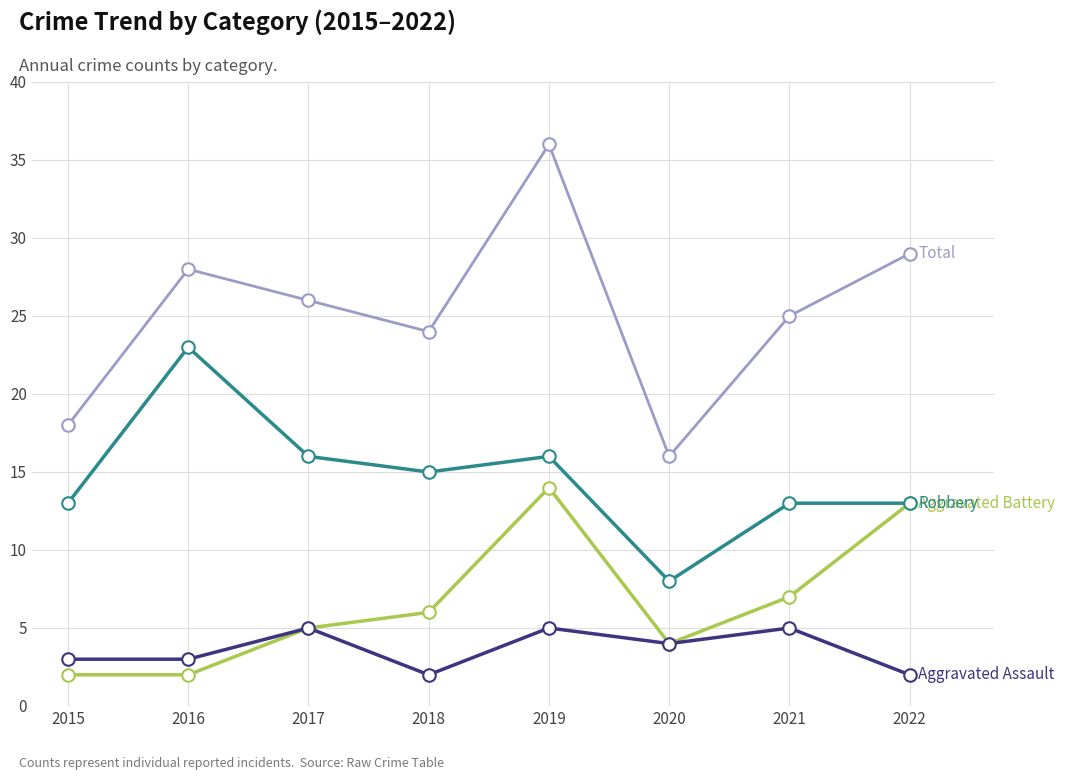

How many categories are shown in the chart?

8